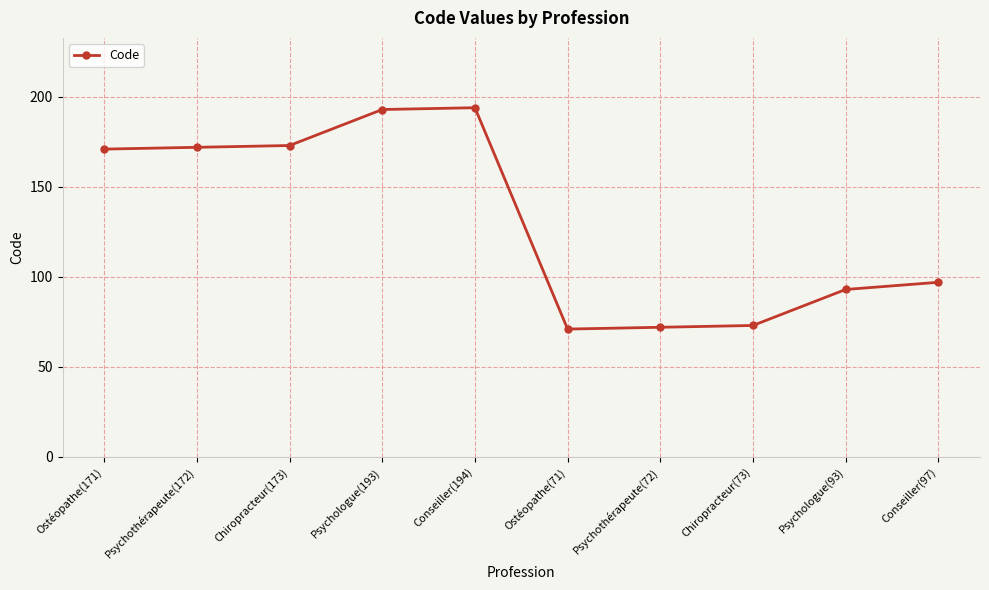

The value at Ostéopathe(71) is 116. True or false?

False